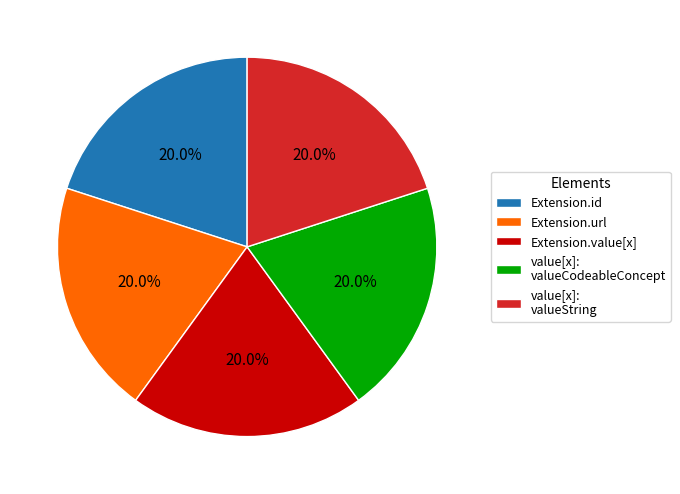

Count the number of slices in the pie.

5